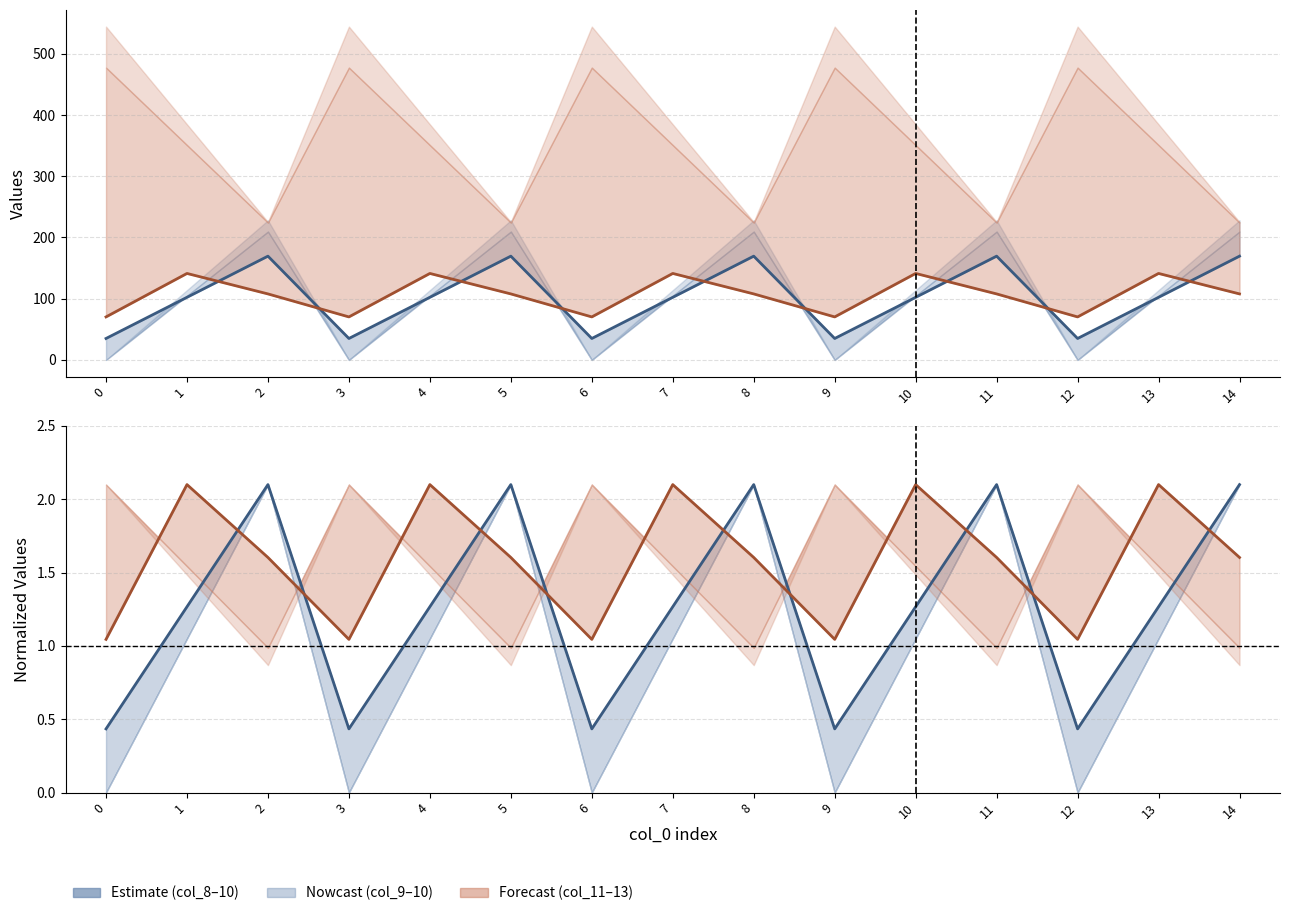

True or false: col_8 and col_13 intersect in this chart.

True